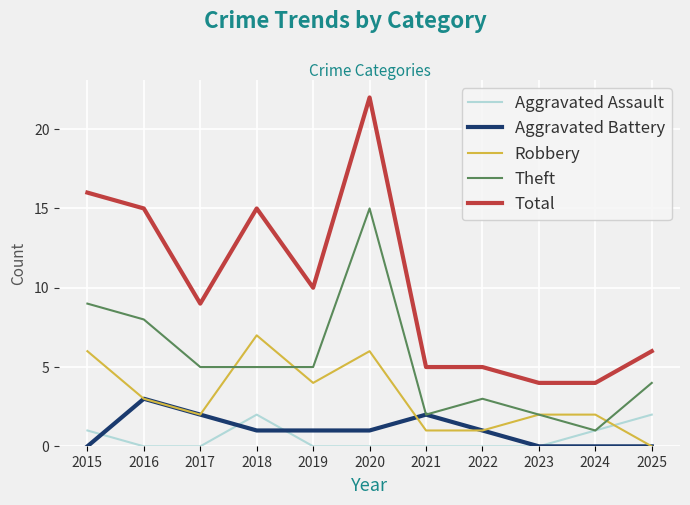

Reading left to right, transcribe all the data shown in this chart.

Aggravated Assault: 2015=1	2016=0	2017=0	2018=2	2019=0	2020=0	2021=0	2022=0	2023=0	2024=1	2025=2
Aggravated Battery: 2015=0	2016=3	2017=2	2018=1	2019=1	2020=1	2021=2	2022=1	2023=0	2024=0	2025=0
Robbery: 2015=6	2016=3	2017=2	2018=7	2019=4	2020=6	2021=1	2022=1	2023=2	2024=2	2025=0
Theft: 2015=9	2016=8	2017=5	2018=5	2019=5	2020=15	2021=2	2022=3	2023=2	2024=1	2025=4
Total: 2015=16	2016=15	2017=9	2018=15	2019=10	2020=22	2021=5	2022=5	2023=4	2024=4	2025=6